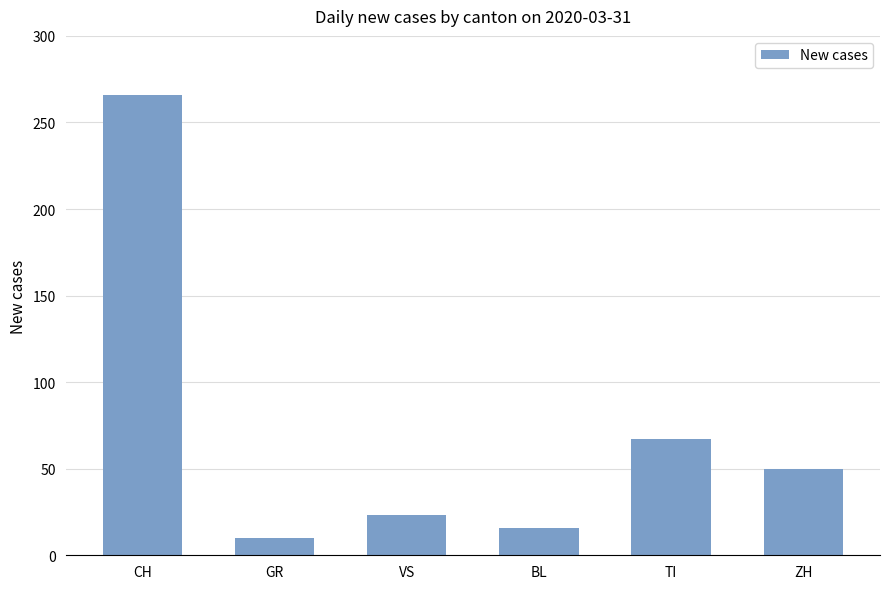

What is the sum of the values at GR and VS?

33